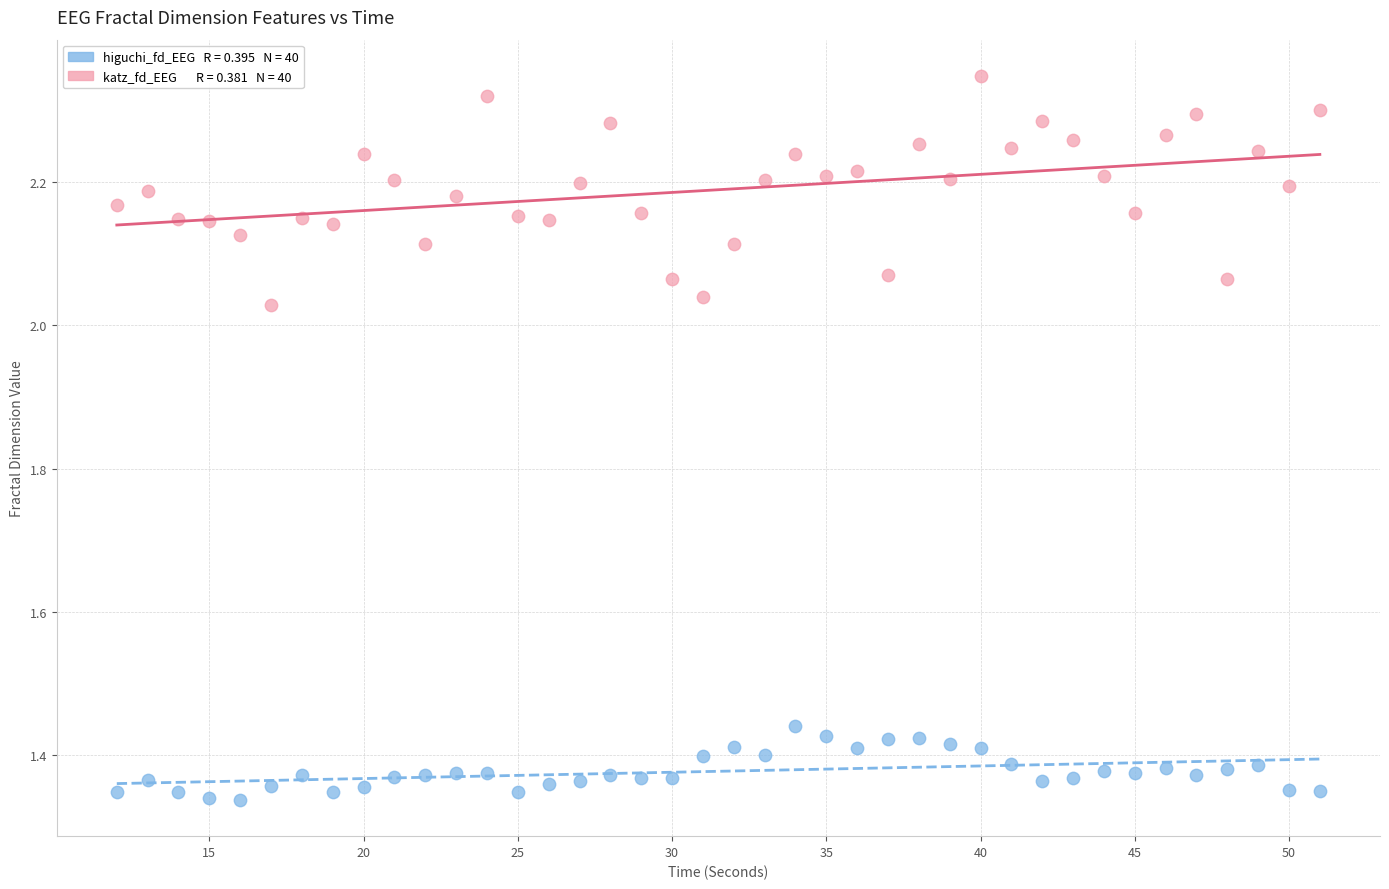

Across all data points, what is the range of X values (max minus min)?

39.0